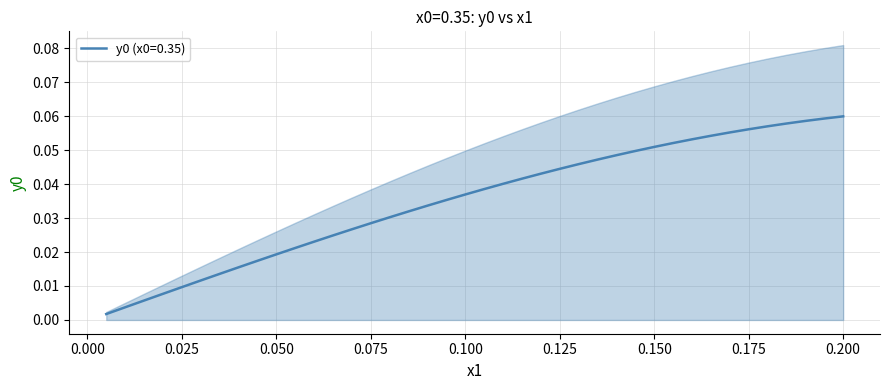

True or false: the data has more than 1 interior local peaks.

False